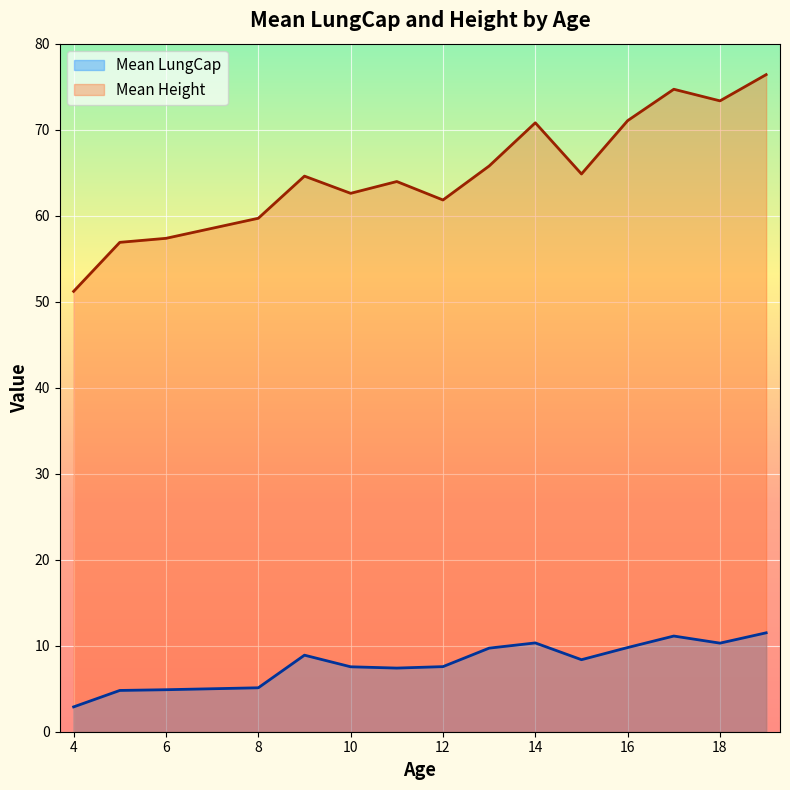

Rank the series by their average value, from lowest to highest.

Mean LungCap, Mean Height